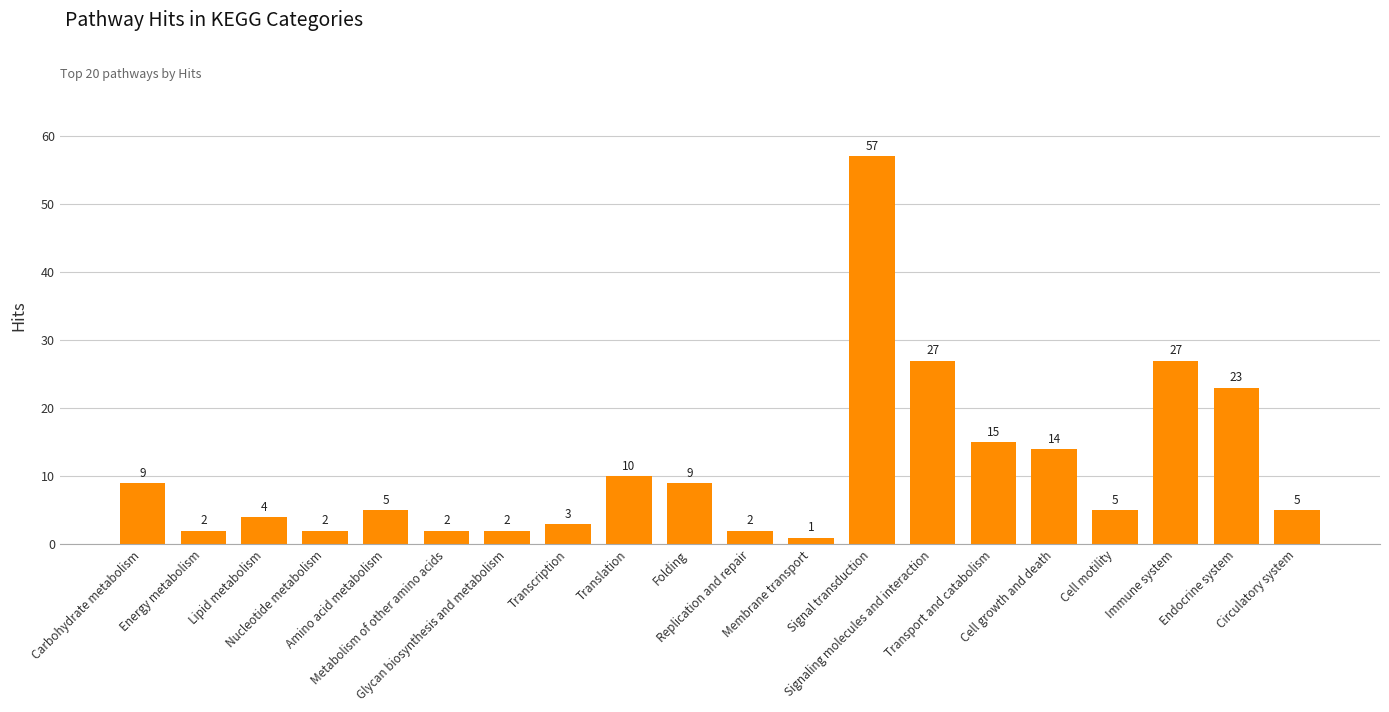

The chart shows a value of 2 at Nucleotide metabolism. True or false?

True